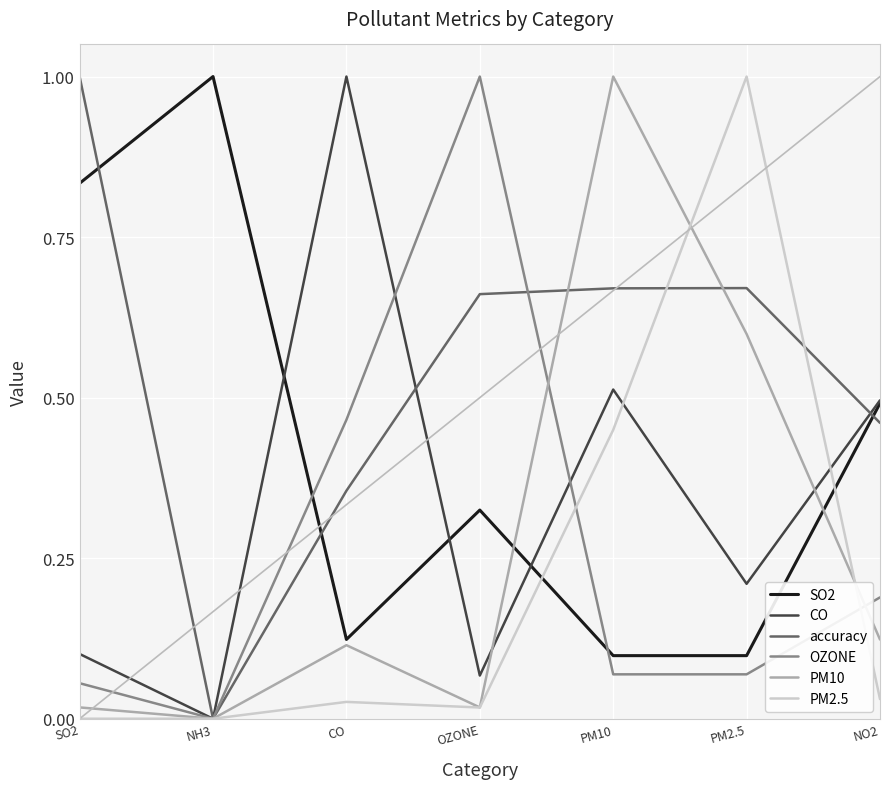

Does the chart display data point markers on the line(s)?

No